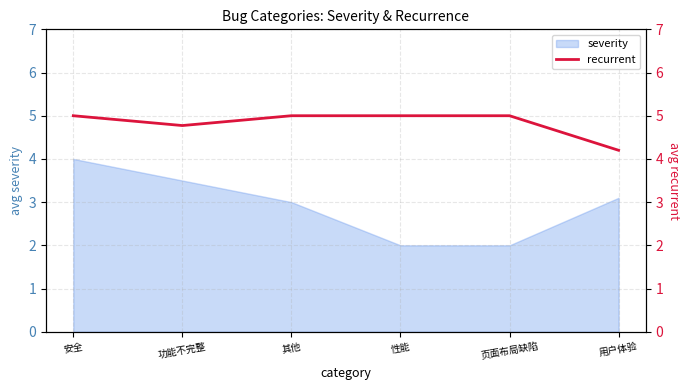

The severity series shows 0.7 at 功能不完整. True or false?

False